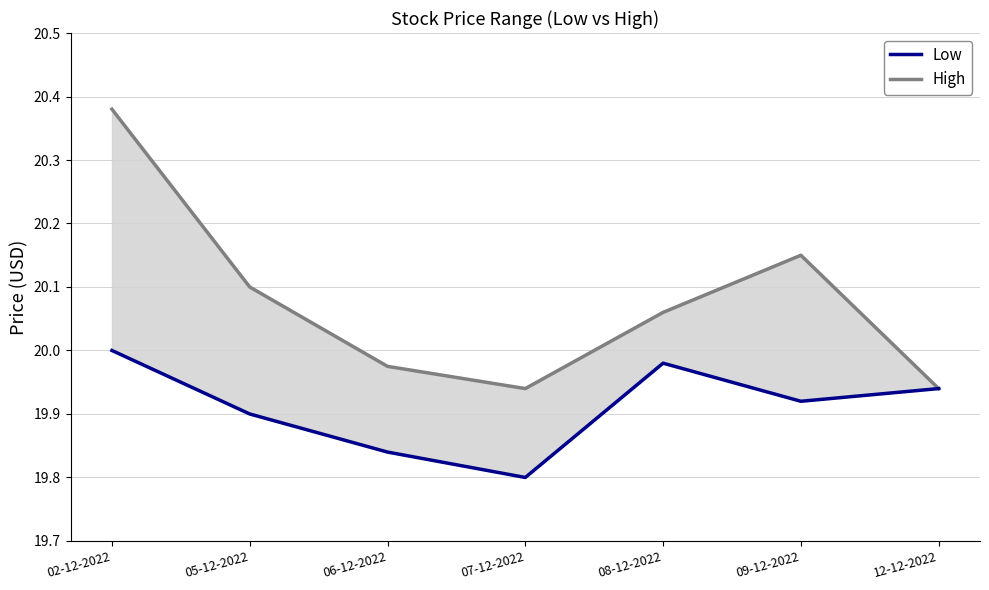

Rank the series at 08-12-2022 from highest to lowest value.

High, Low